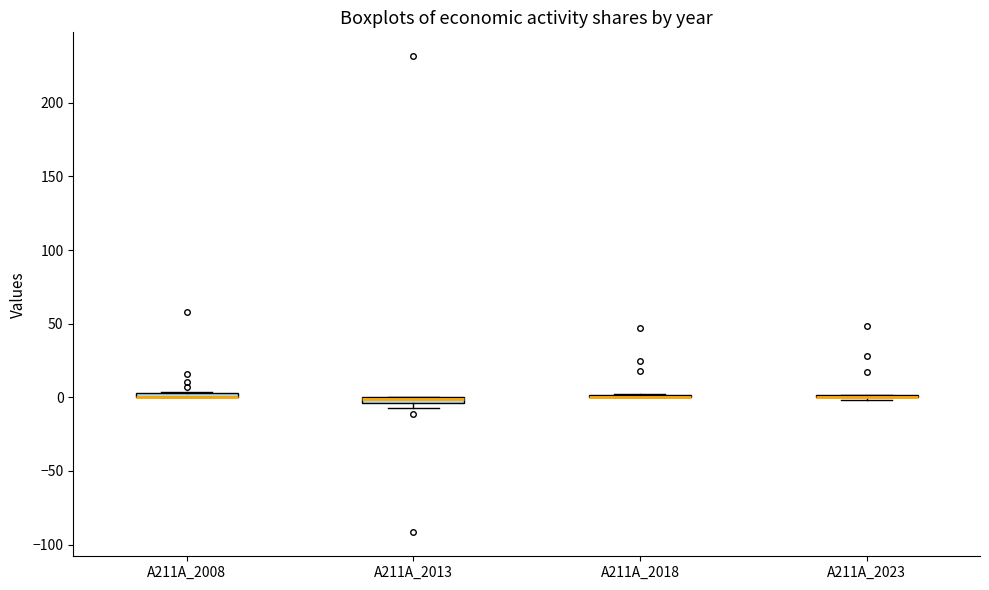

Where is the lower edge of the box for A211A_2013 on the y-axis? The values are not printed on the chart, so give them approximately, as read against the axis.

-5